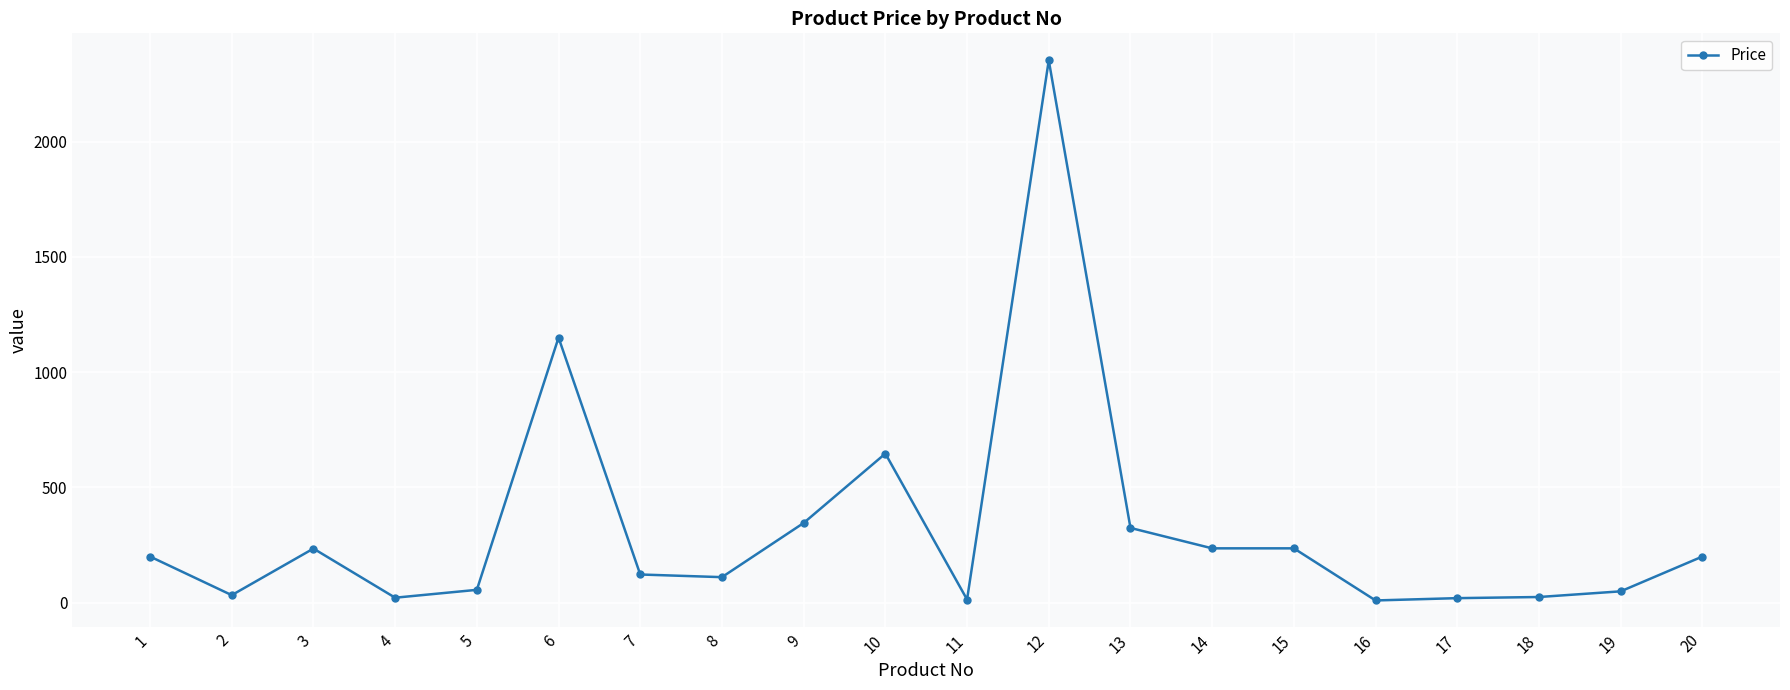

Where is the data nearest to the value 1181?

6